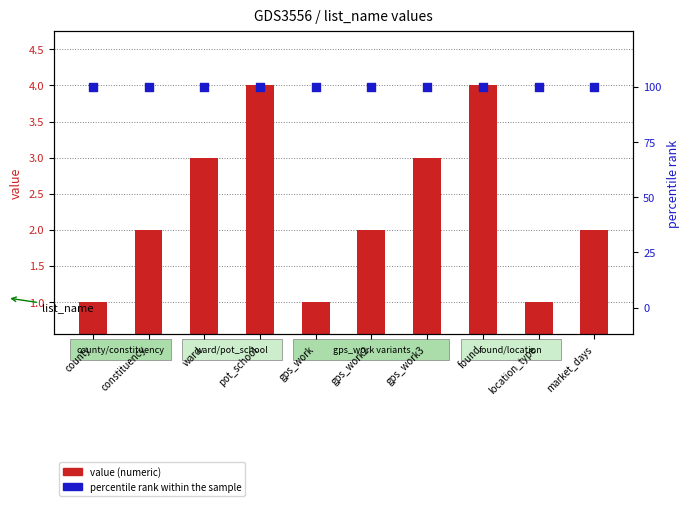

Is the value of value (numeric) at found greater than the value of percentile rank within the sample at gps_work2?

No